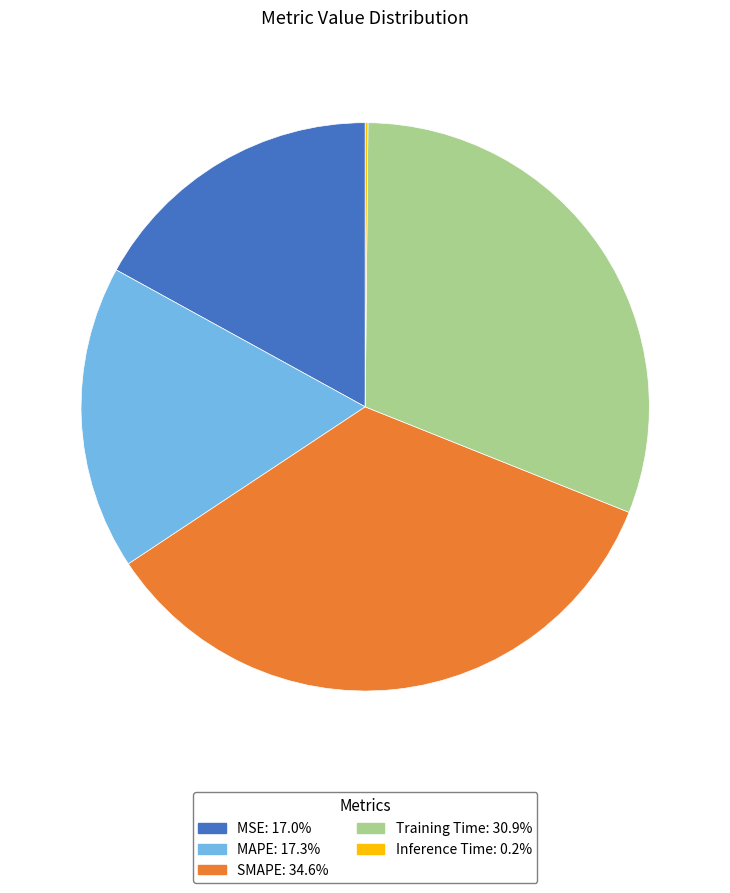

Which slice is the largest?

SMAPE